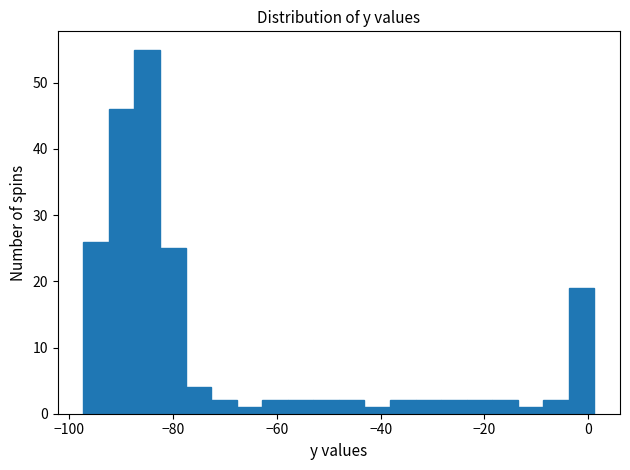

Read against the x-axis, roughly where is the centre of the tallest bar?

-84